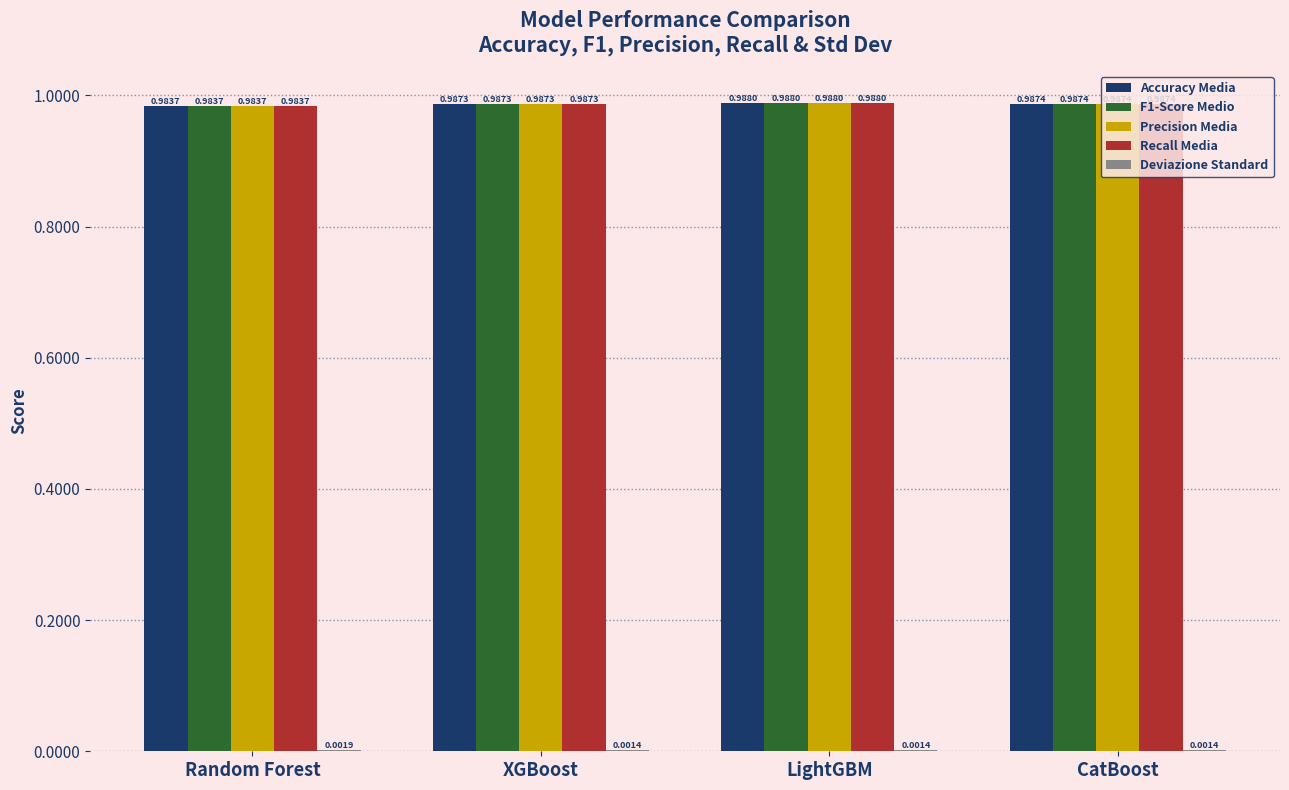

Where is F1-Score Medio nearest to the value 0?

Random Forest